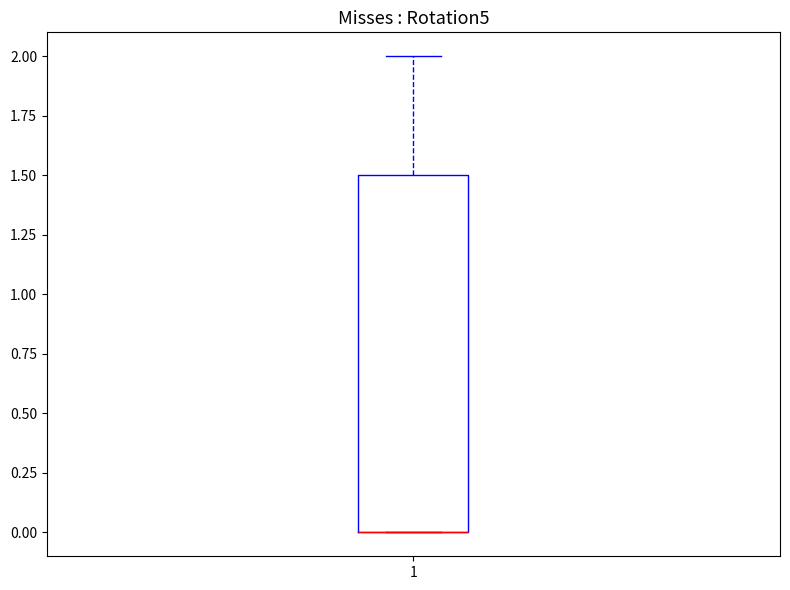

Where is the lower edge of the box at x = 1 on the y-axis? The values are not printed on the chart, so give them approximately, as read against the axis.

0.0